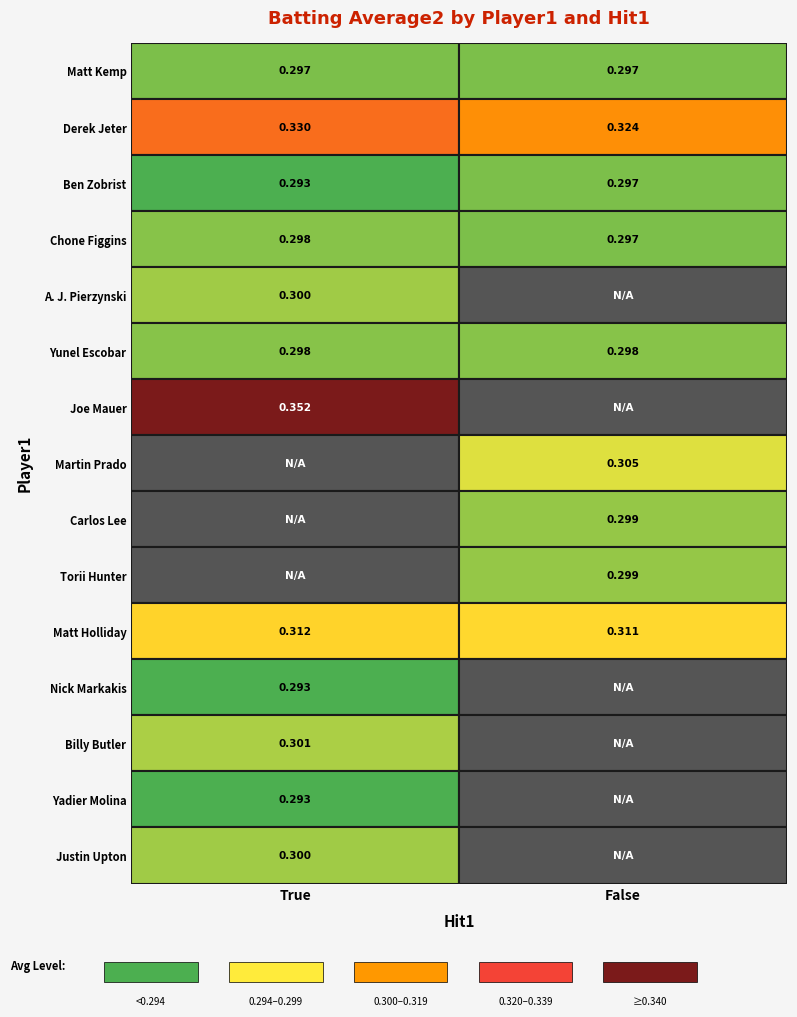

Which label corresponds to the smallest value in the chart?

False